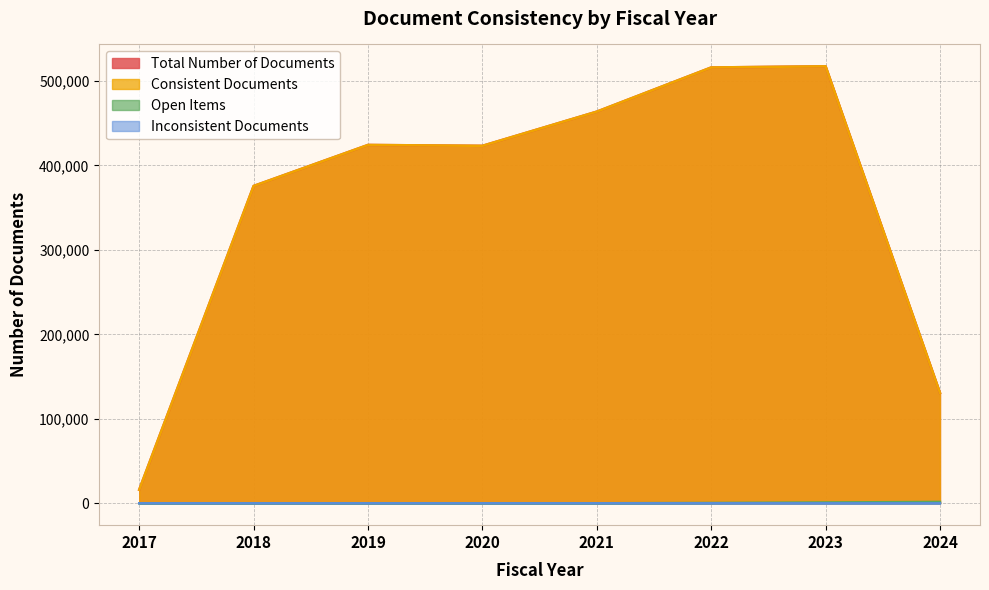

At how many categories does at least one series exceed 404346?

5